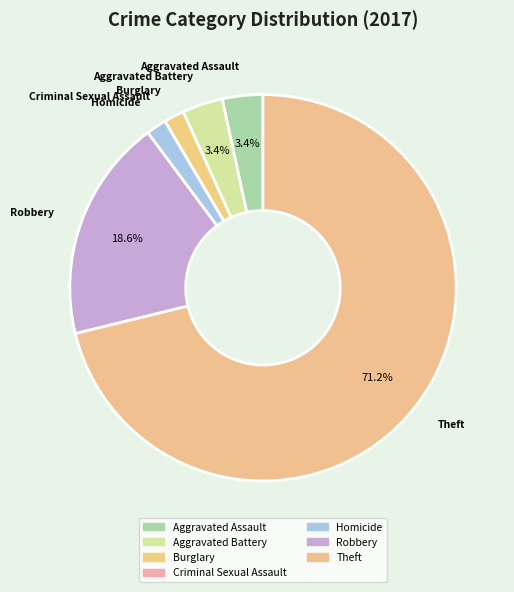

To the nearest percent, what is the average slice percentage?

14%